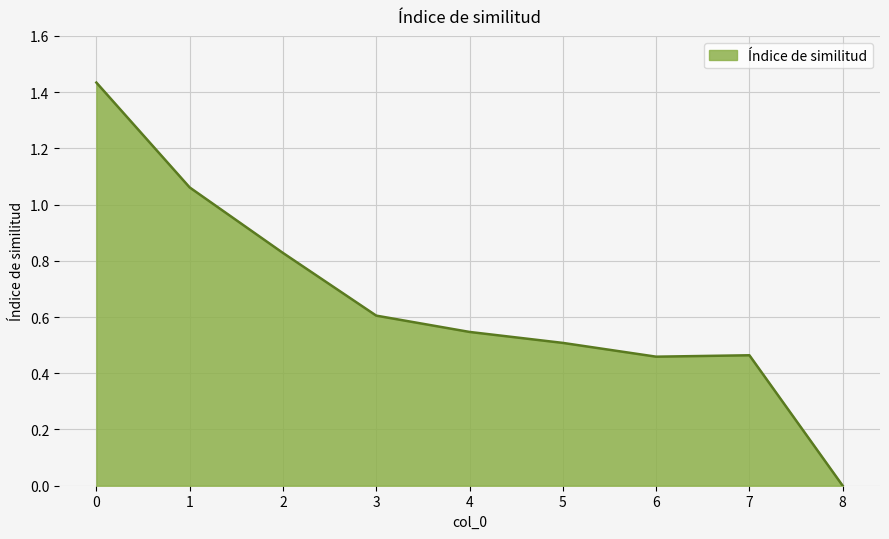

The value at 2 is 1.5. True or false?

False